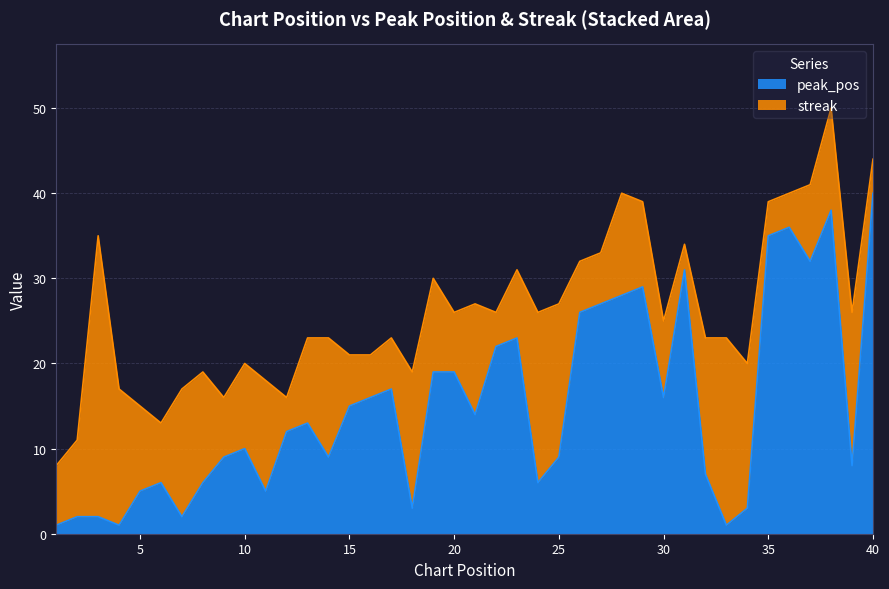

The chart shows a value of 19 at 21. True or false?

False